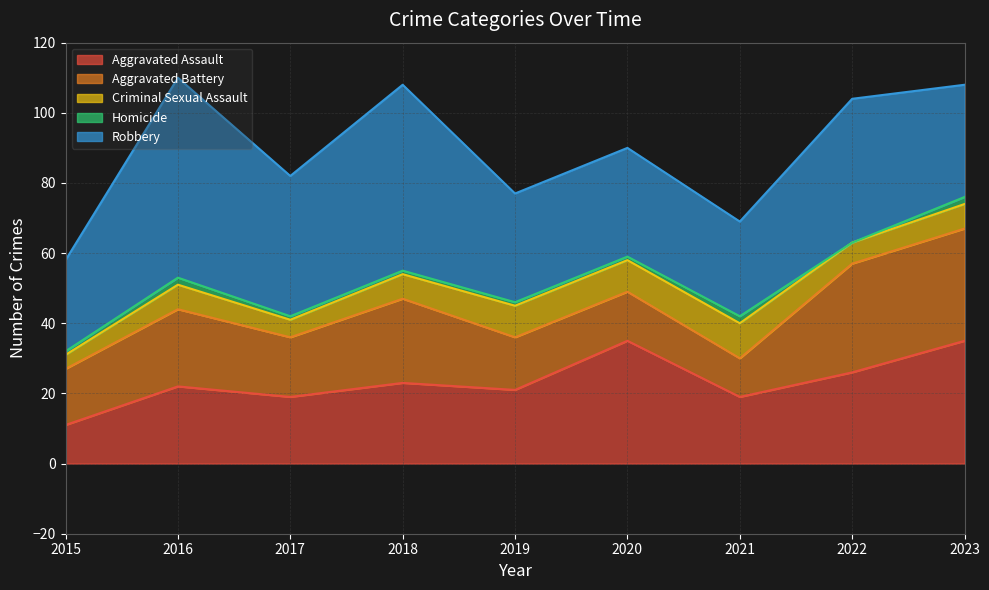

What is the sum of the Aggravated Assault values at 2021 and 2022?

45